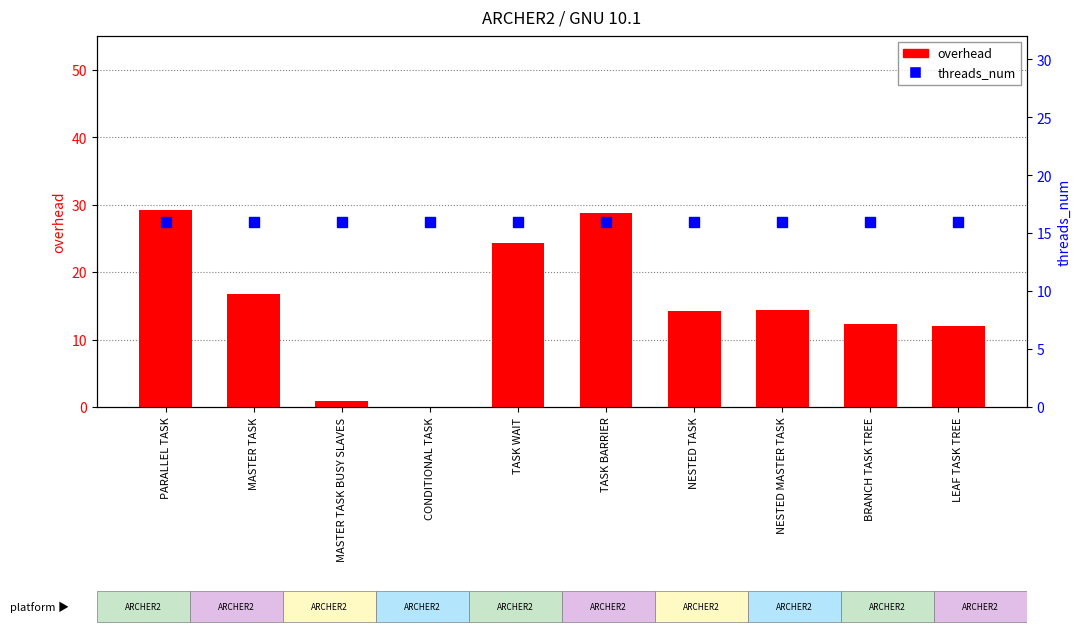

What is the total value across all series at LEAF TASK TREE?

28.0